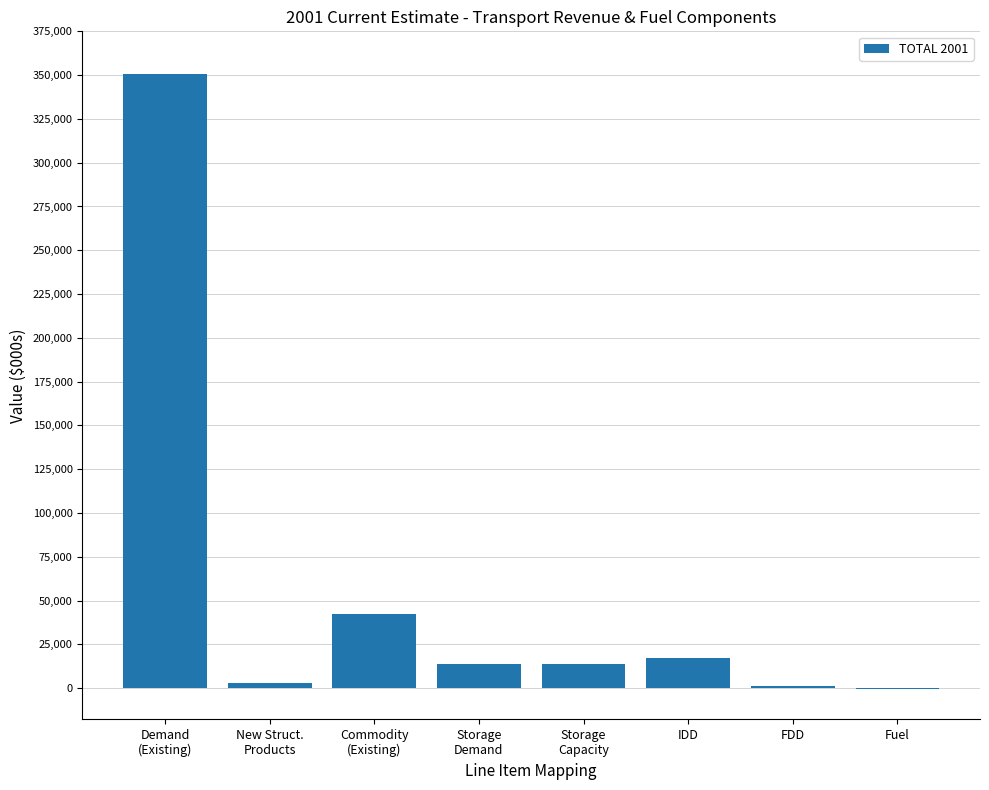

What is the maximum value shown in the chart?

350874